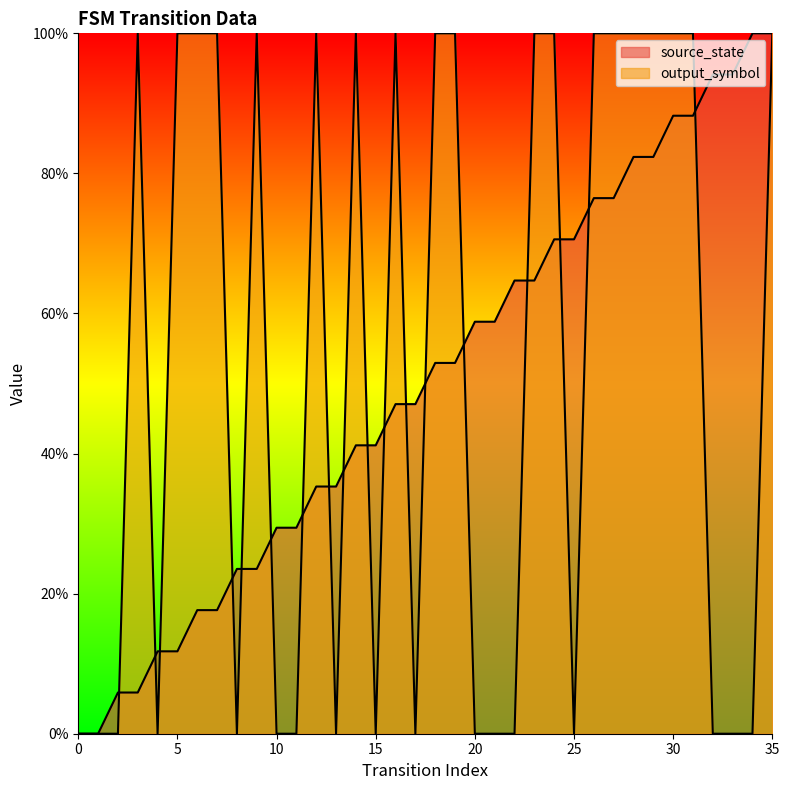

What is the sum of the output_symbol values at 5 and 30?

200.0